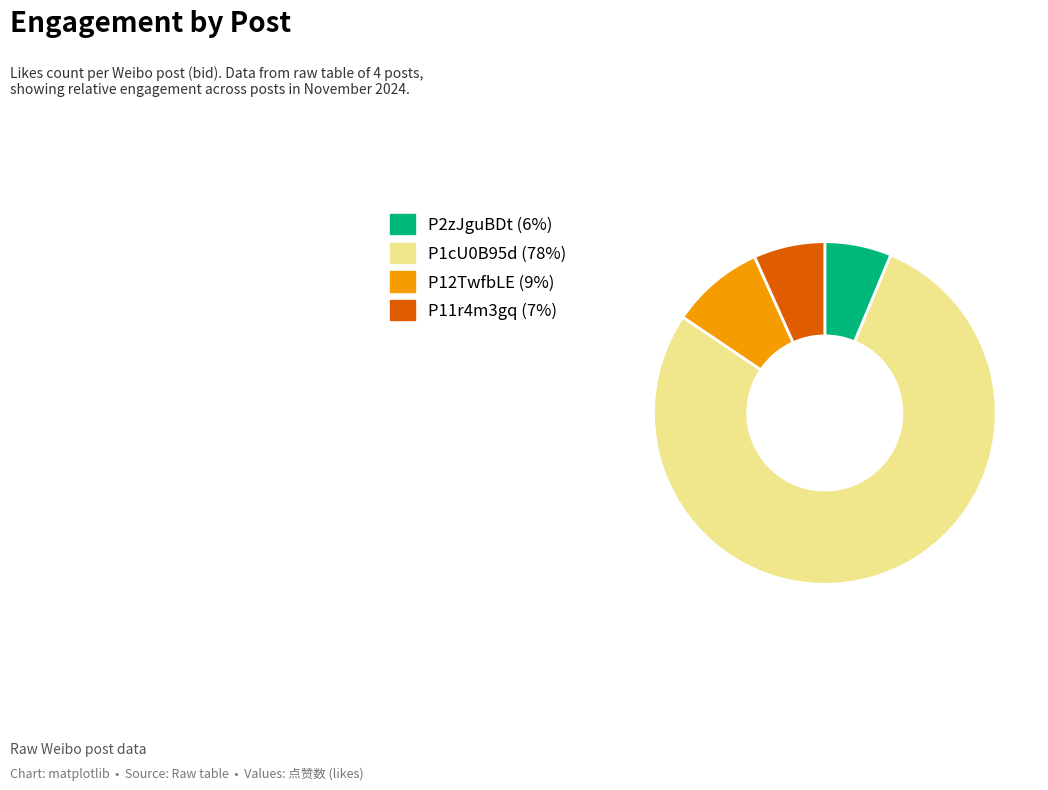

Approximately how many times larger is the value at P2zJguBDt compared to P11r4m3gq?

0.9